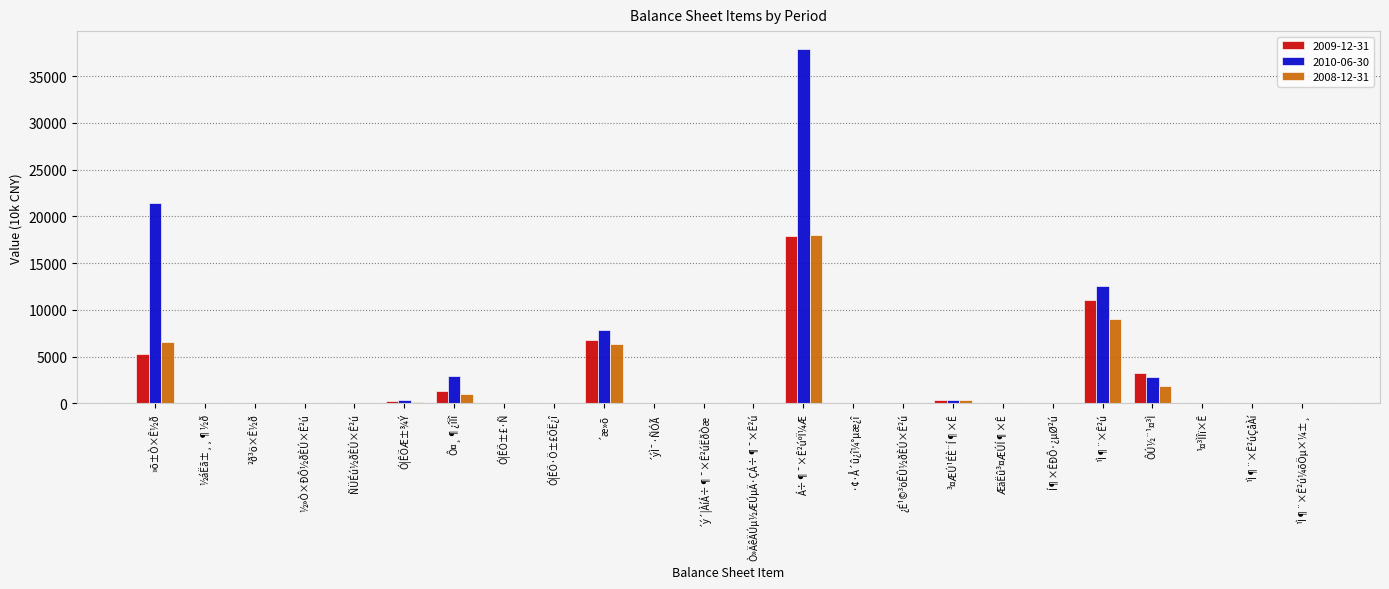

Between ´ýÌ¯·ÑÓÃ and ³¤ÆÚ¹ÉÈ¨Í¶×Ê, which series saw the biggest shift?

2010-06-30